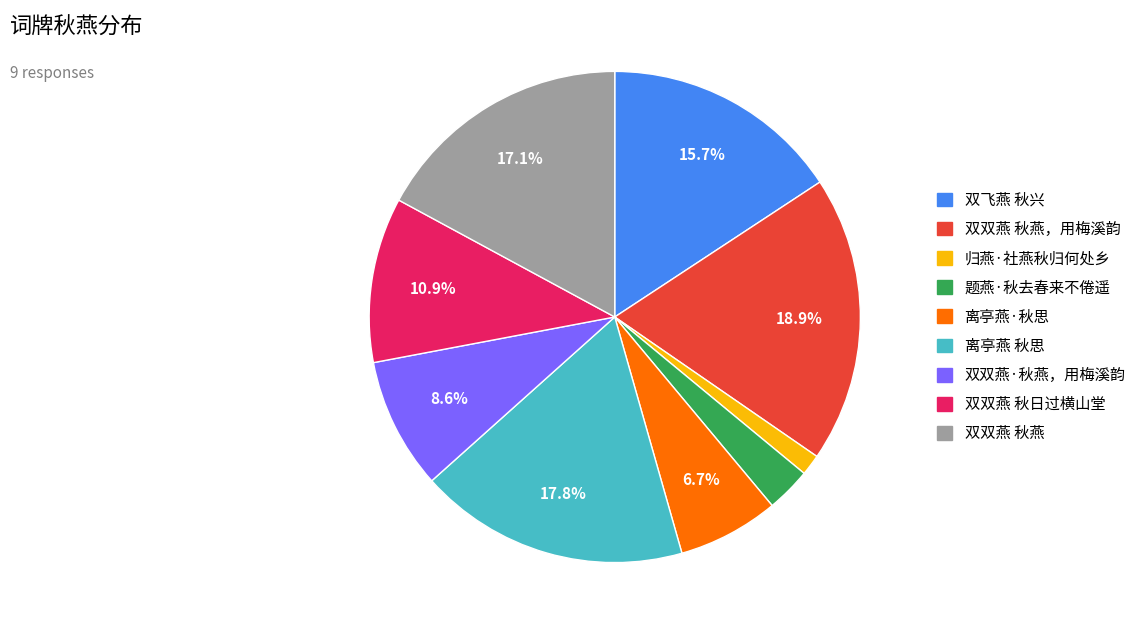

What portion of the pie excludes 双双燕·秋燕，用梅溪韵?

91.4%